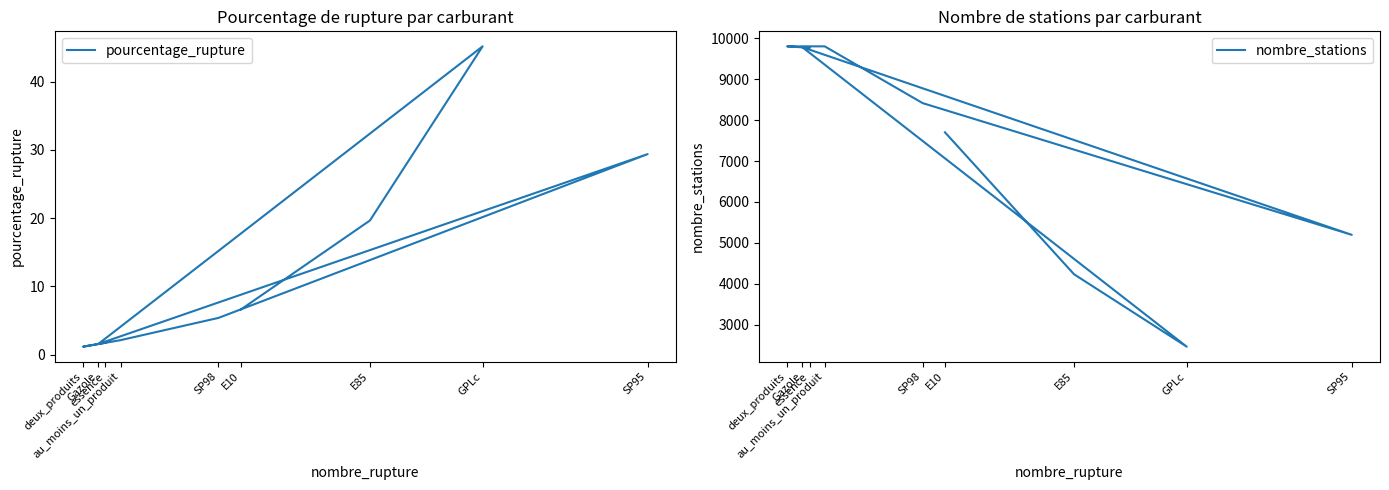

At which category is the sum across all series the highest?

au_moins_un_produit